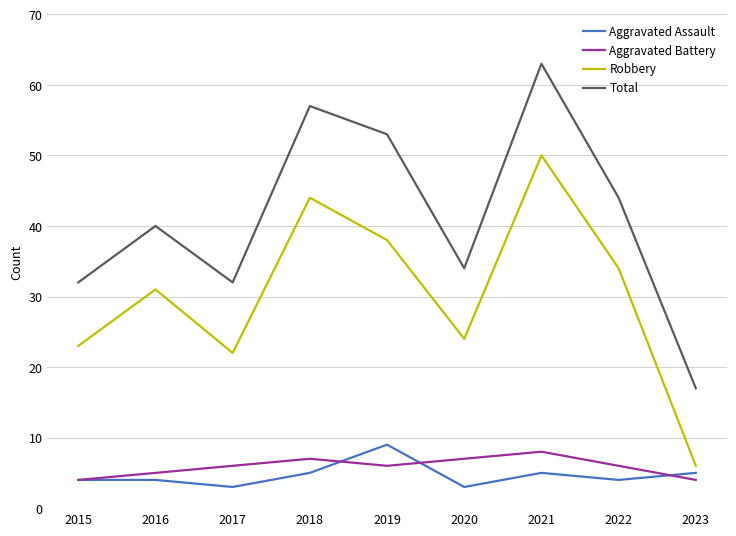

Which series has the largest range (max minus min)?

Total